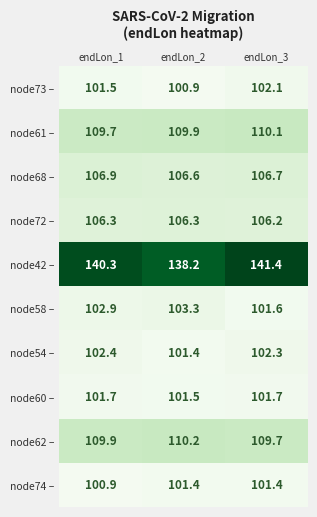

Reading left to right, extract all data points from this chart.

node73 –: 101.5	100.9	102.1
node61 –: 109.7	109.9	110.1
node68 –: 106.9	106.6	106.7
node72 –: 106.3	106.3	106.2
node42 –: 140.3	138.2	141.4
node58 –: 102.9	103.3	101.6
node54 –: 102.4	101.4	102.3
node60 –: 101.7	101.5	101.7
node62 –: 109.9	110.2	109.7
node74 –: 100.9	101.4	101.4